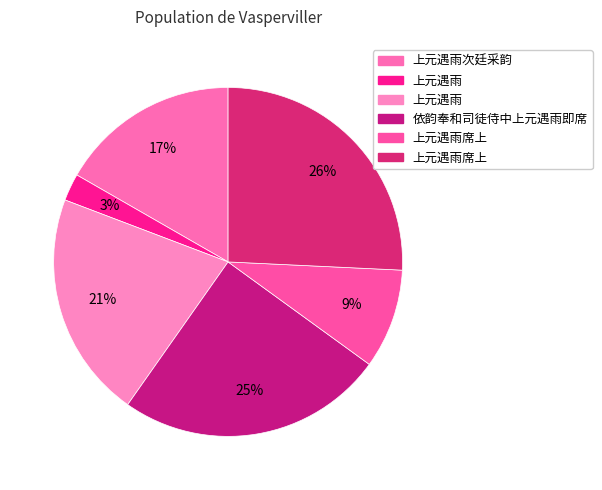

Which slice is the smallest?

上元遇雨